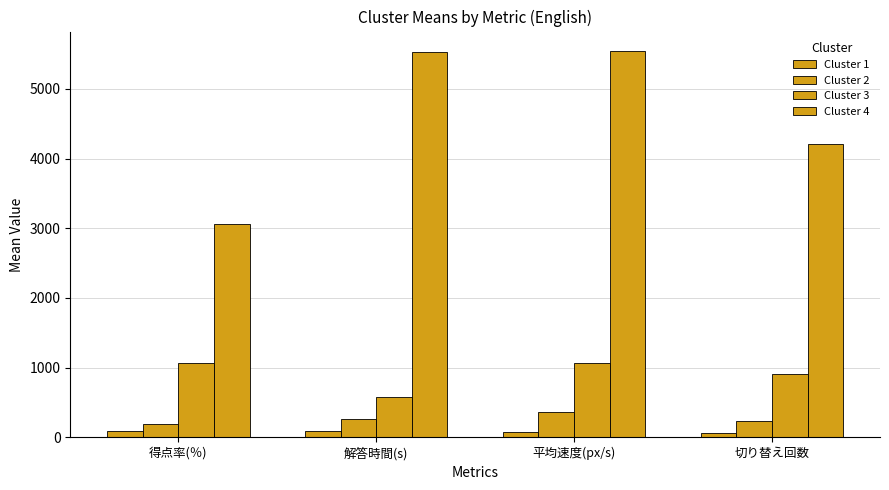

How many bars are there in total?

16